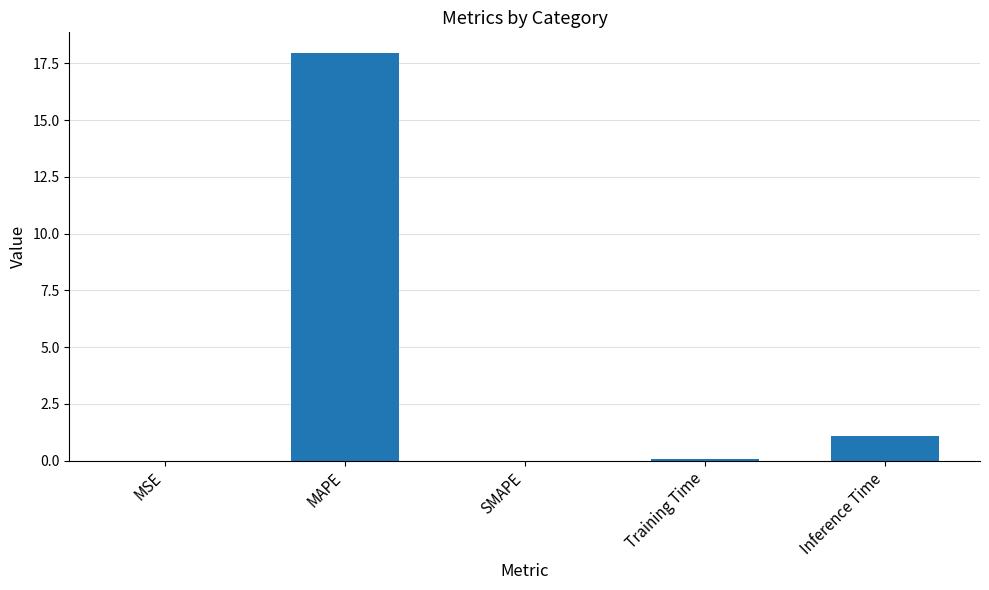

What is the difference between the values at Training Time and Inference Time?

1.0